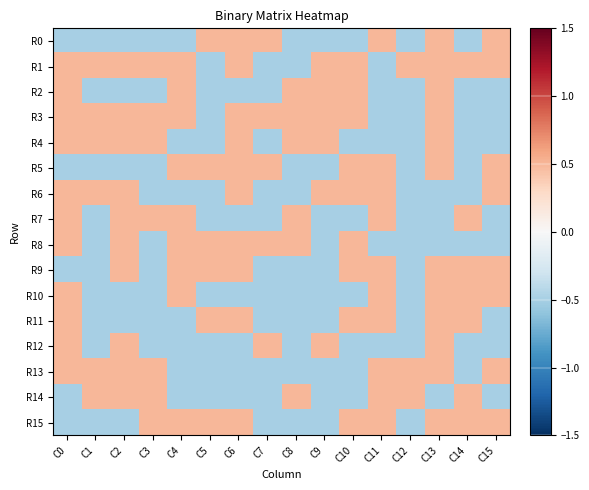

List the series in order of their peak value, lowest first.

R0, R1, R2, R3, R4, R5, R6, R7, R8, R9, R10, R11, R12, R13, R14, R15